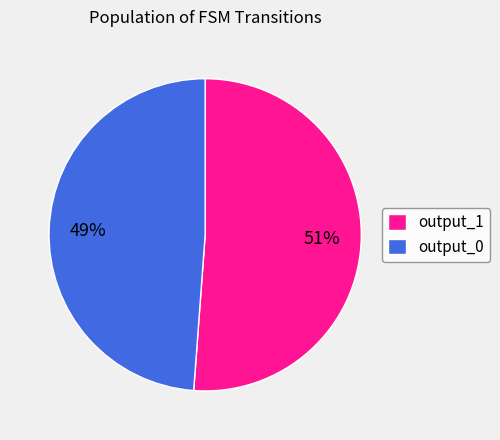

What percentage is the output_1 slice, to the nearest percent?

51%